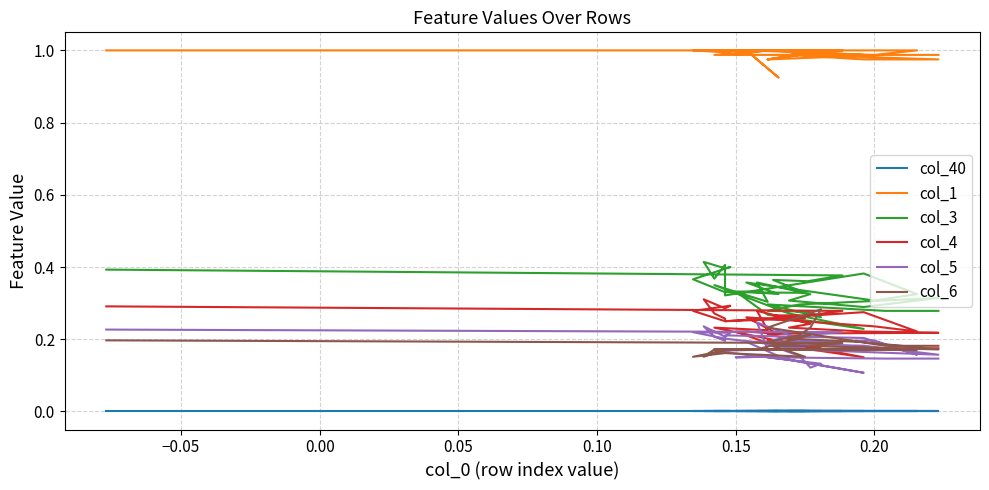

The col_5 series shows 0.1 at 0.20. True or false?

False